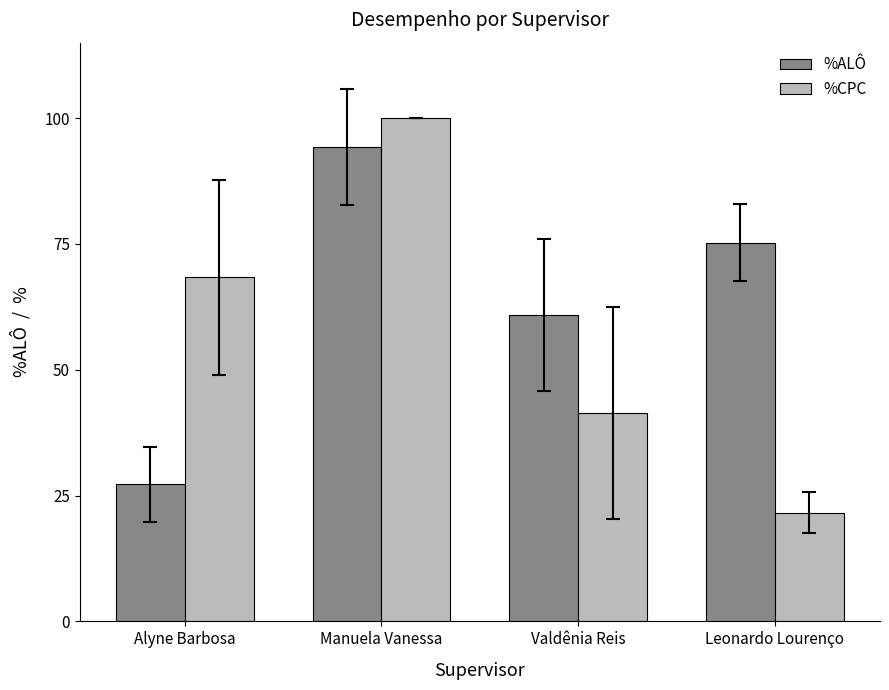

List the series in order of their overall mean, lowest first.

%CPC, %ALÔ